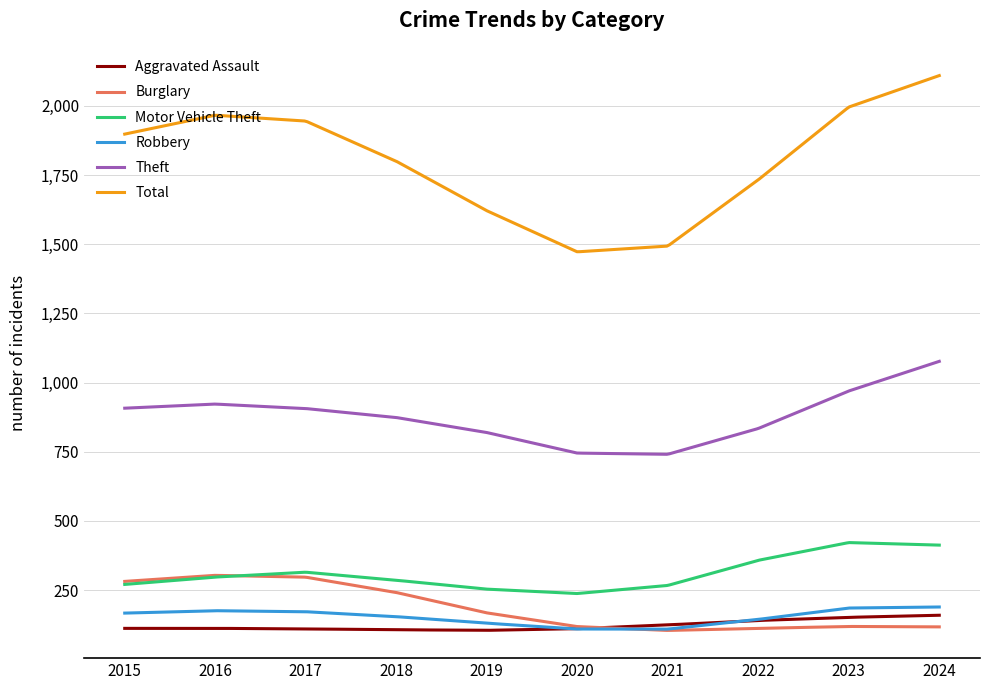

In Theft, how many points are higher than both neighbors (excluding endpoints)?

1